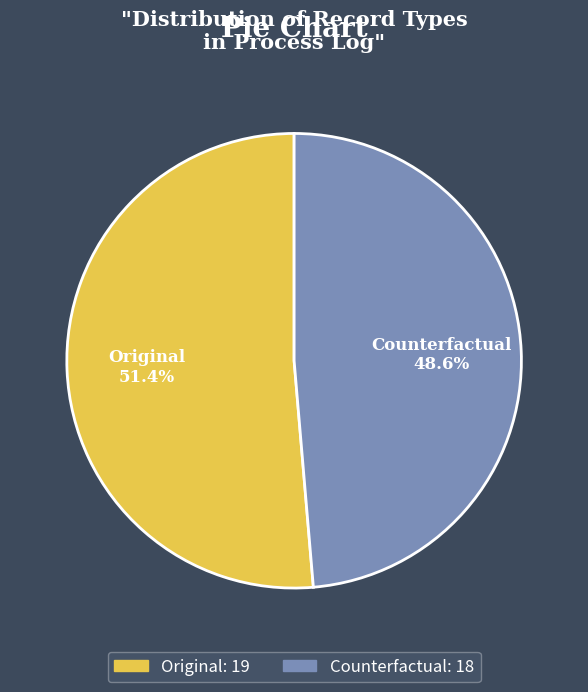

Which has a higher value, Original or Counterfactual?

Original